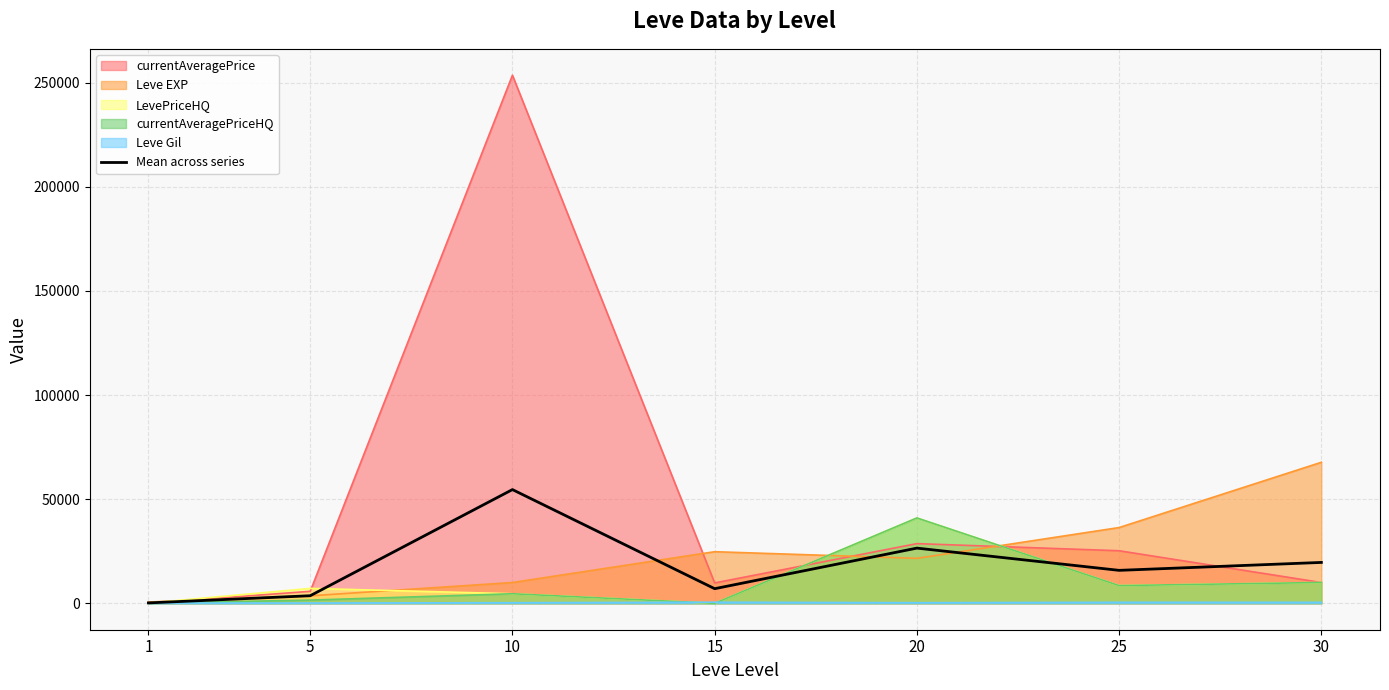

What is the change in value from 20 to 30?

-6873.1